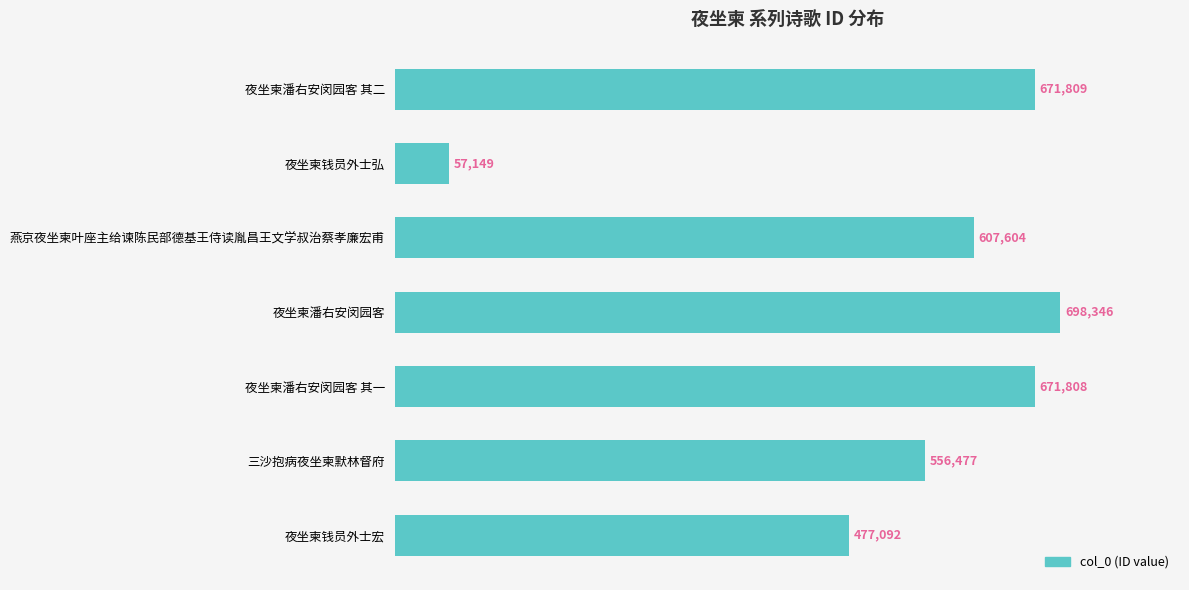

The value at 夜坐柬钱员外士弘 is 98863. True or false?

False